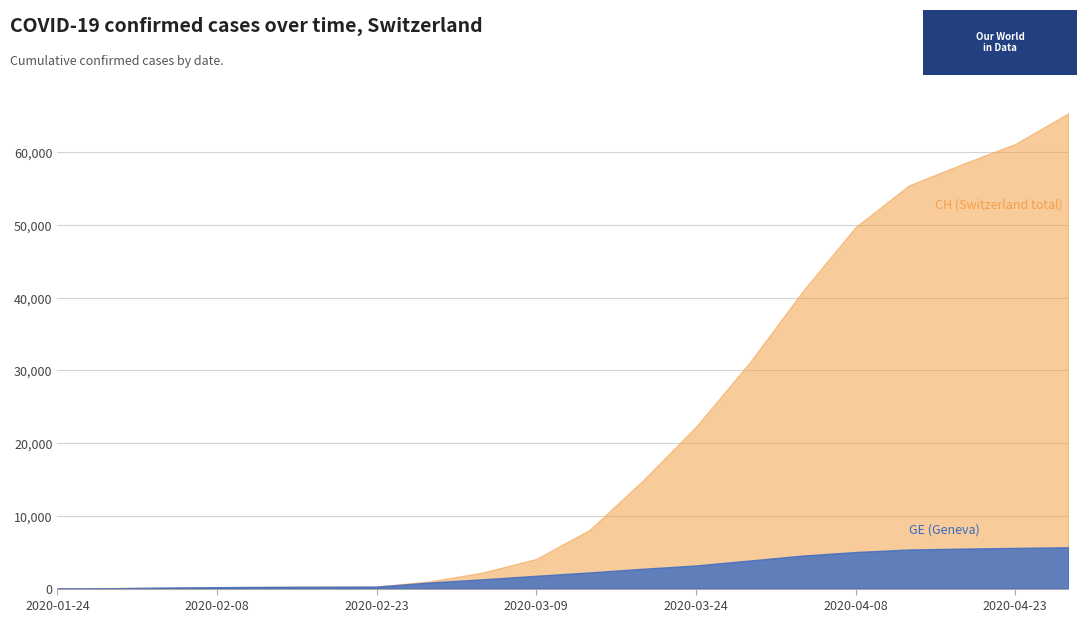

Reading left to right, what are all the values shown in this chart?

GE: 2020-01-24=4	2020-01-29=54	2020-02-03=136	2020-02-08=192	2020-02-13=234	2020-02-18=255	2020-02-23=273	2020-02-28=840	2020-03-04=1278	2020-03-09=1762	2020-03-14=2223	2020-03-19=2727	2020-03-24=3179	2020-03-29=3852	2020-04-03=4534	2020-04-08=5030	2020-04-13=5372	2020-04-18=5497	2020-04-23=5594	2020-04-28=5687
CH: 2020-01-24=4	2020-01-29=54	2020-02-03=136	2020-02-08=192	2020-02-13=234	2020-02-18=255	2020-02-23=273	2020-02-28=981	2020-03-04=2217	2020-03-09=4075	2020-03-14=8060	2020-03-19=14829	2020-03-24=22242	2020-03-29=30986	2020-04-03=40820	2020-04-08=49708	2020-04-13=55429	2020-04-18=58351	2020-04-23=61142	2020-04-28=65363